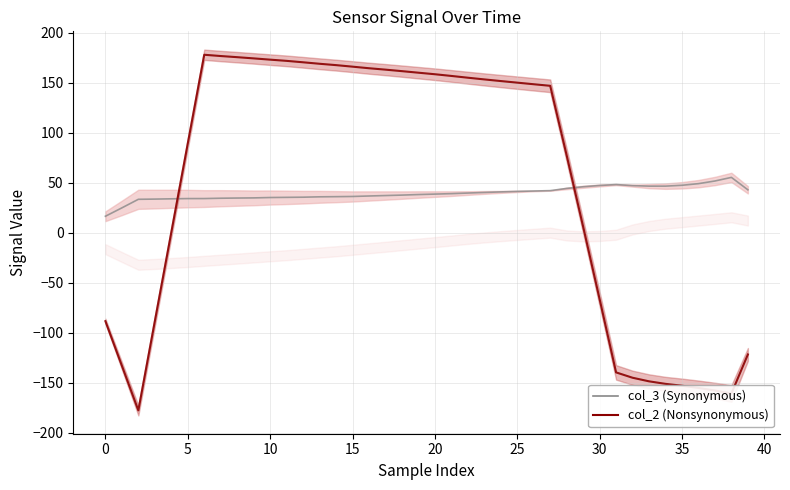

Does the chart have visible grid lines?

Yes